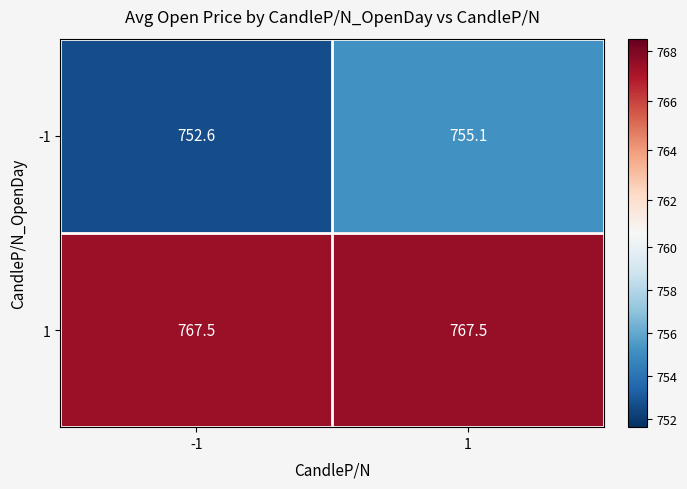

At how many categories does at least one series exceed 760?

2